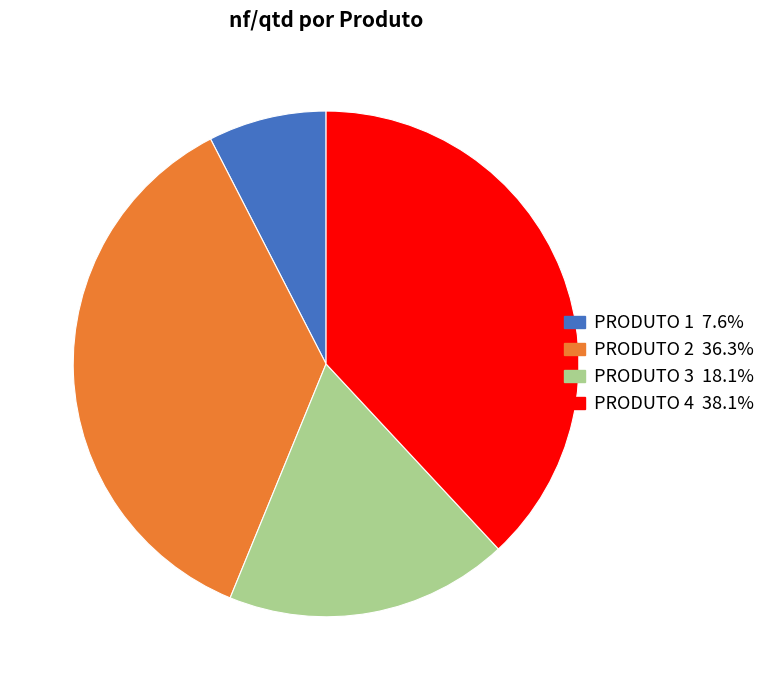

What is the ratio of the value at PRODUTO 2 to the value at PRODUTO 3?

2.0